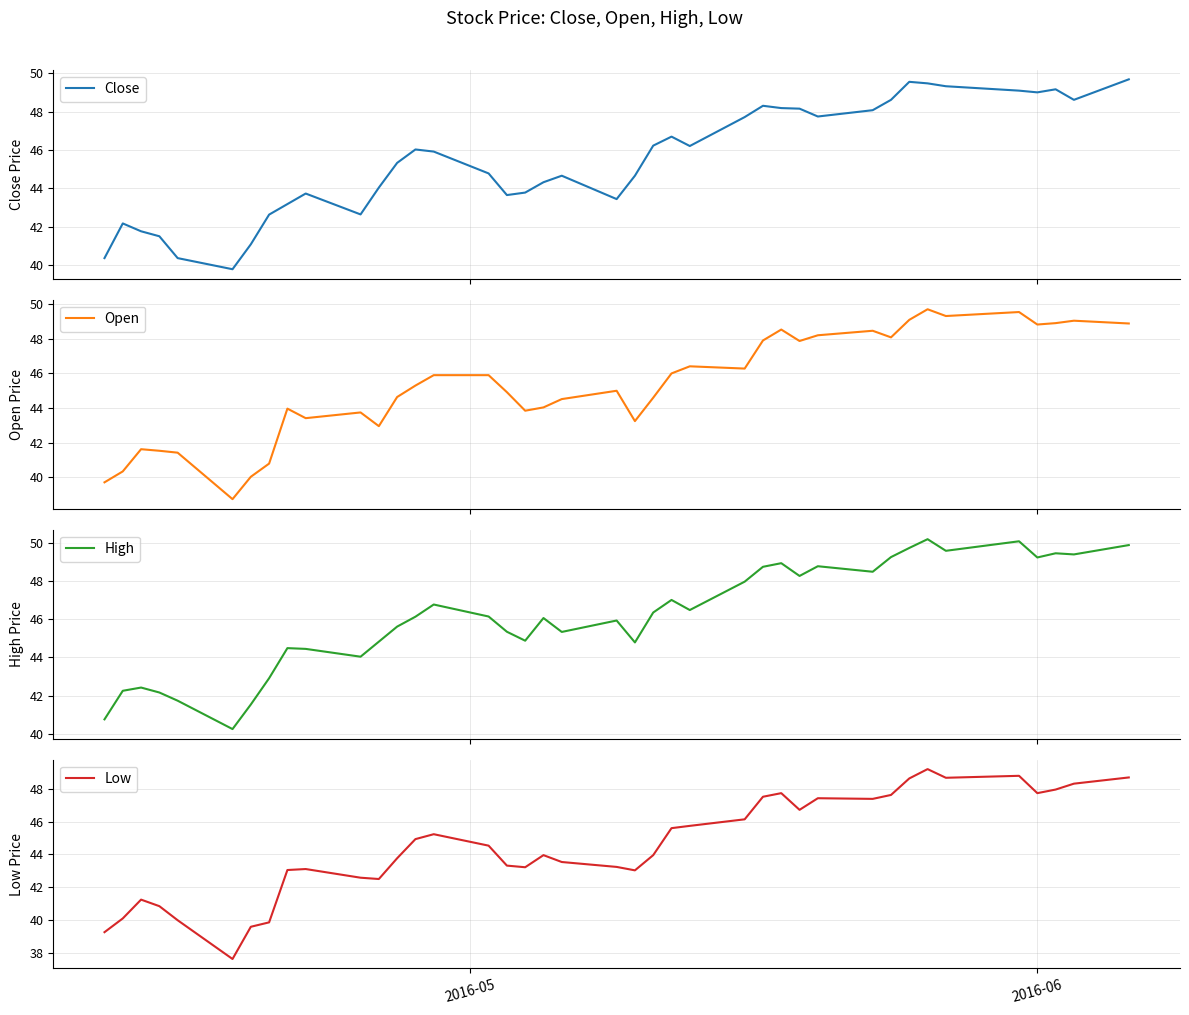

How many data points does each series have?

40